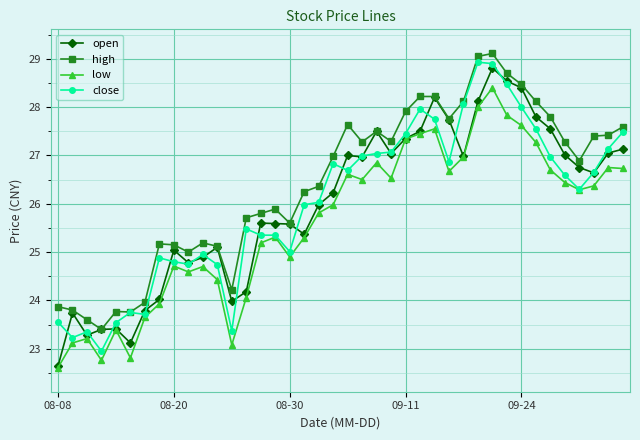

In low, how many points are higher than both neighbors (excluding endpoints)?

10